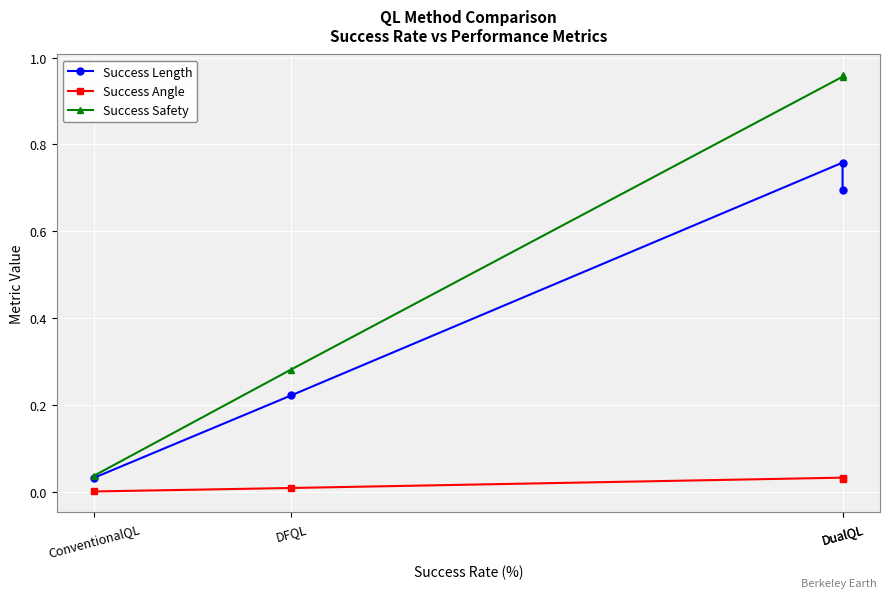

Reading left to right, list all the values displayed in this chart.

Success Length: ConventionalQL=0.0	DFQL=0.2	DualQL=0.8	DualQL=0.7
Success Angle: ConventionalQL=0.0	DFQL=0.0	DualQL=0.0	DualQL=0.0
Success Safety: ConventionalQL=0.0	DFQL=0.3	DualQL=1.0	DualQL=1.0